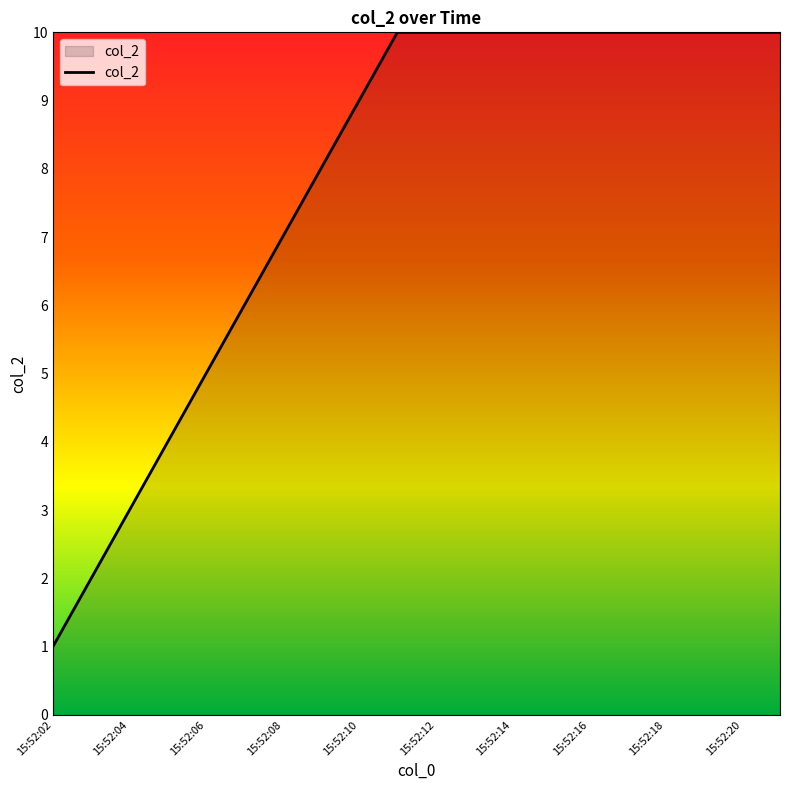

What is the greatest value displayed?

10